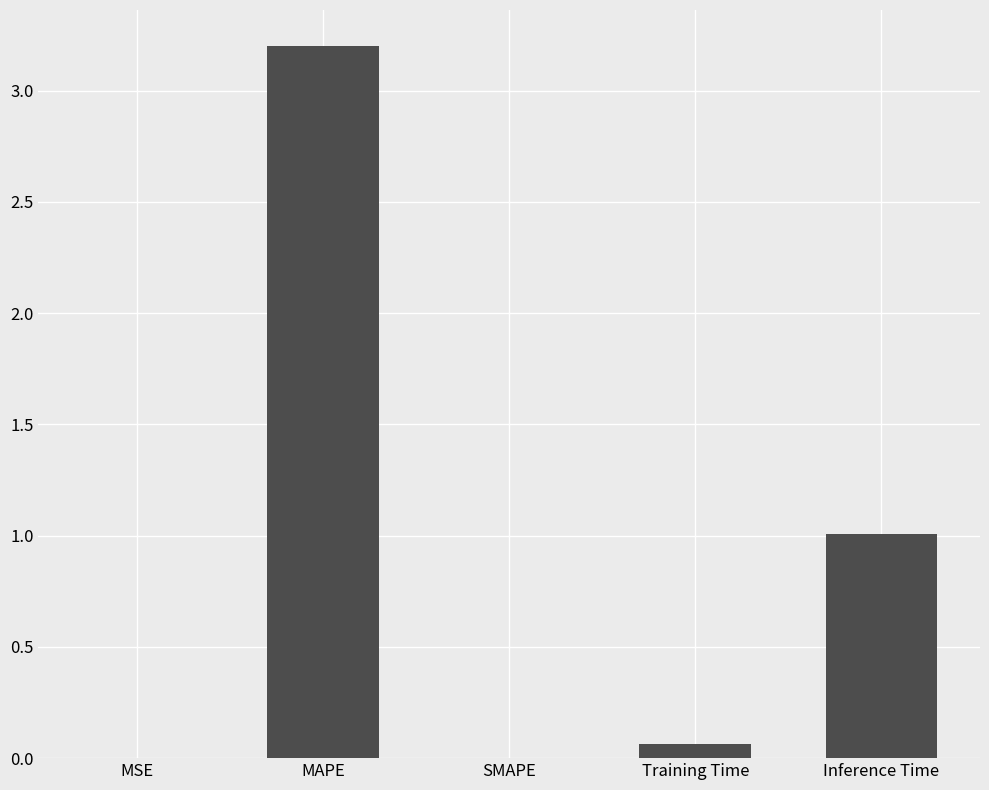

What is the sum of all values?

4.3